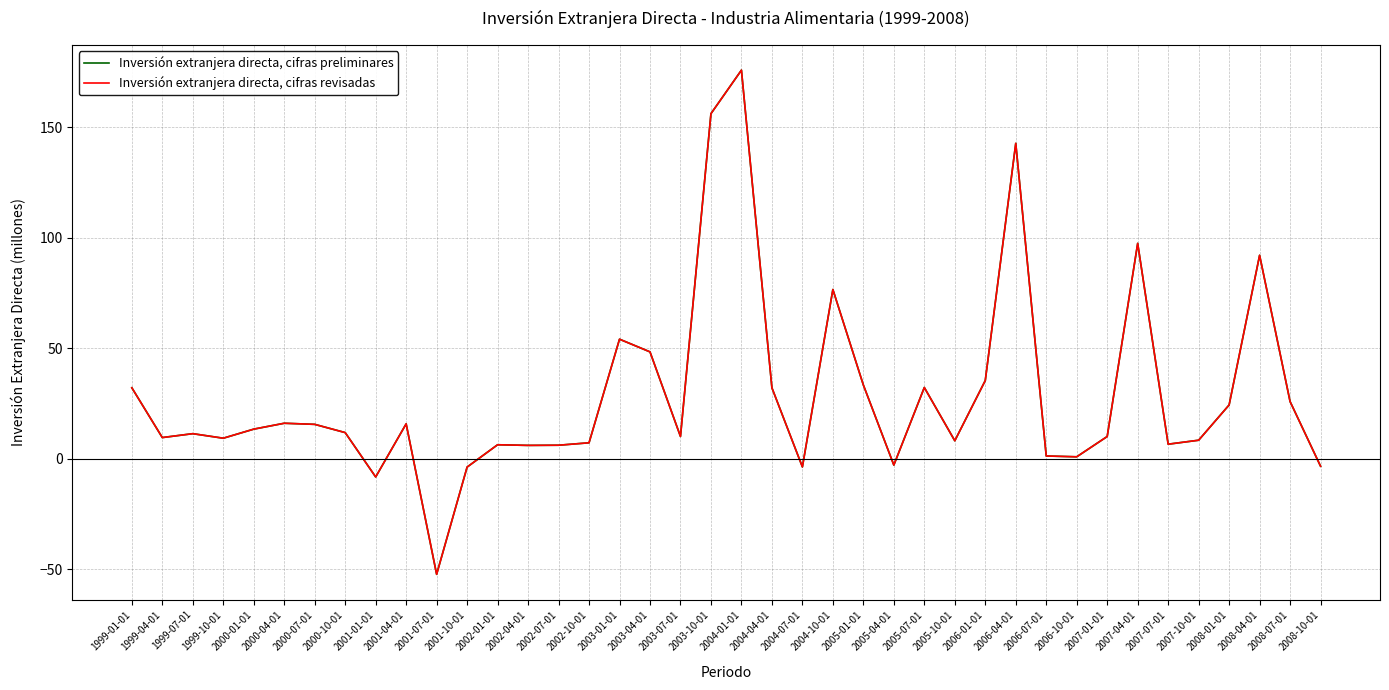

How many lines are shown in the chart?

2